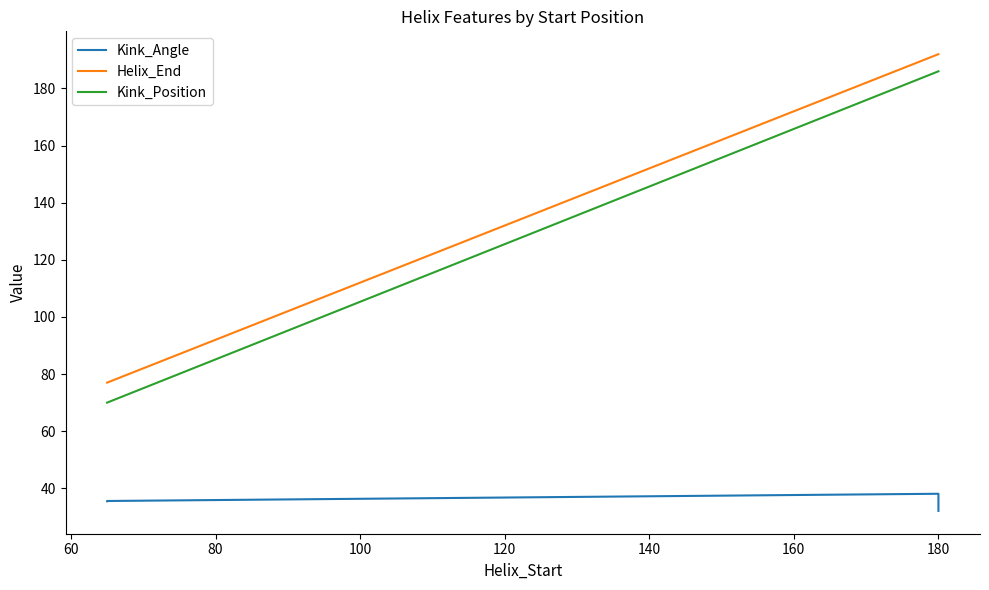

Does the chart have visible grid lines?

No